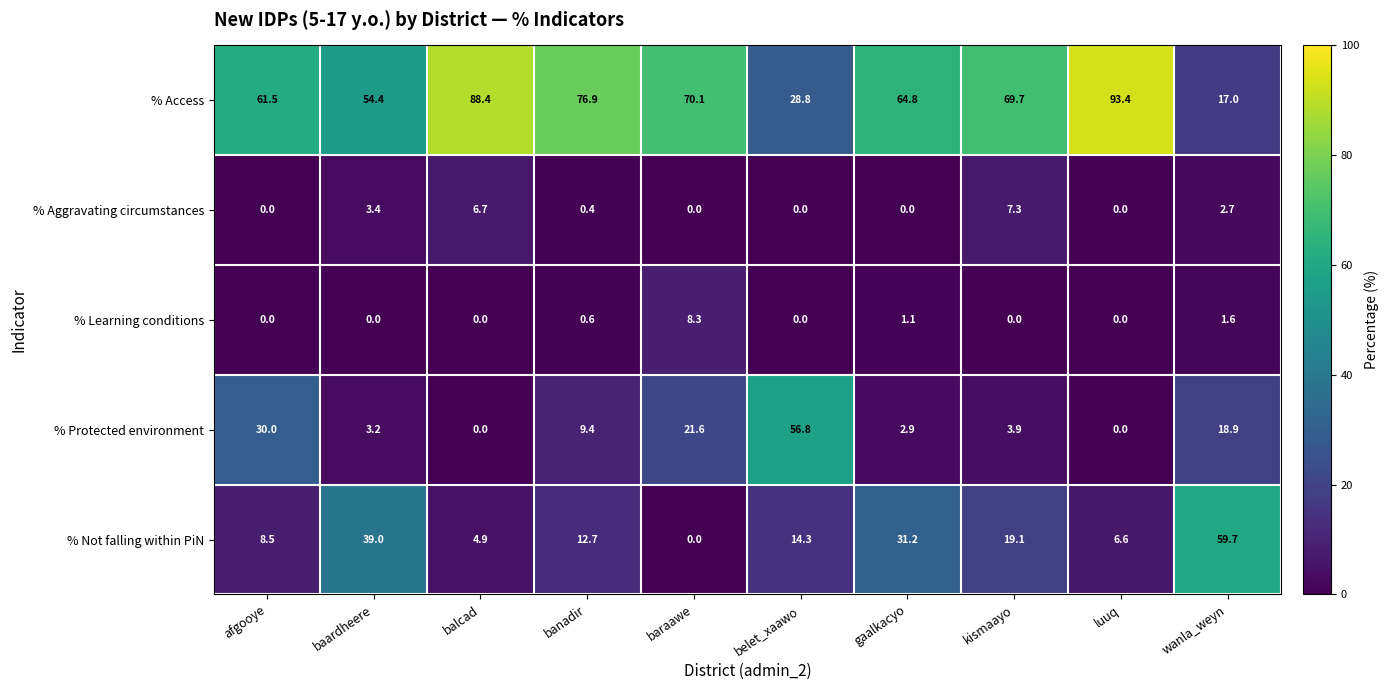

Which series has the largest range (max minus min)?

% Access